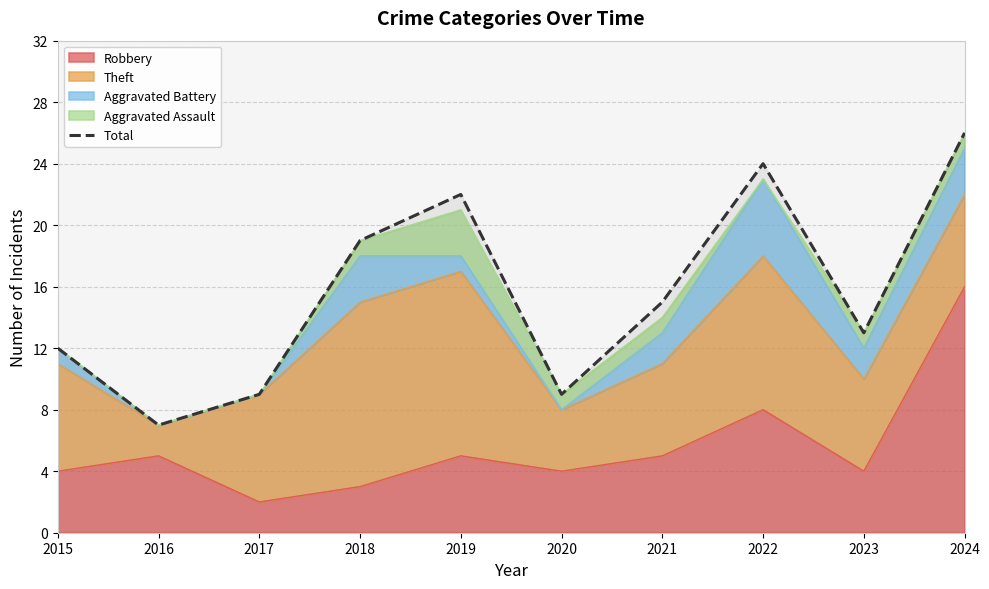

What is the sum of the values at 2023 and 2015?

25